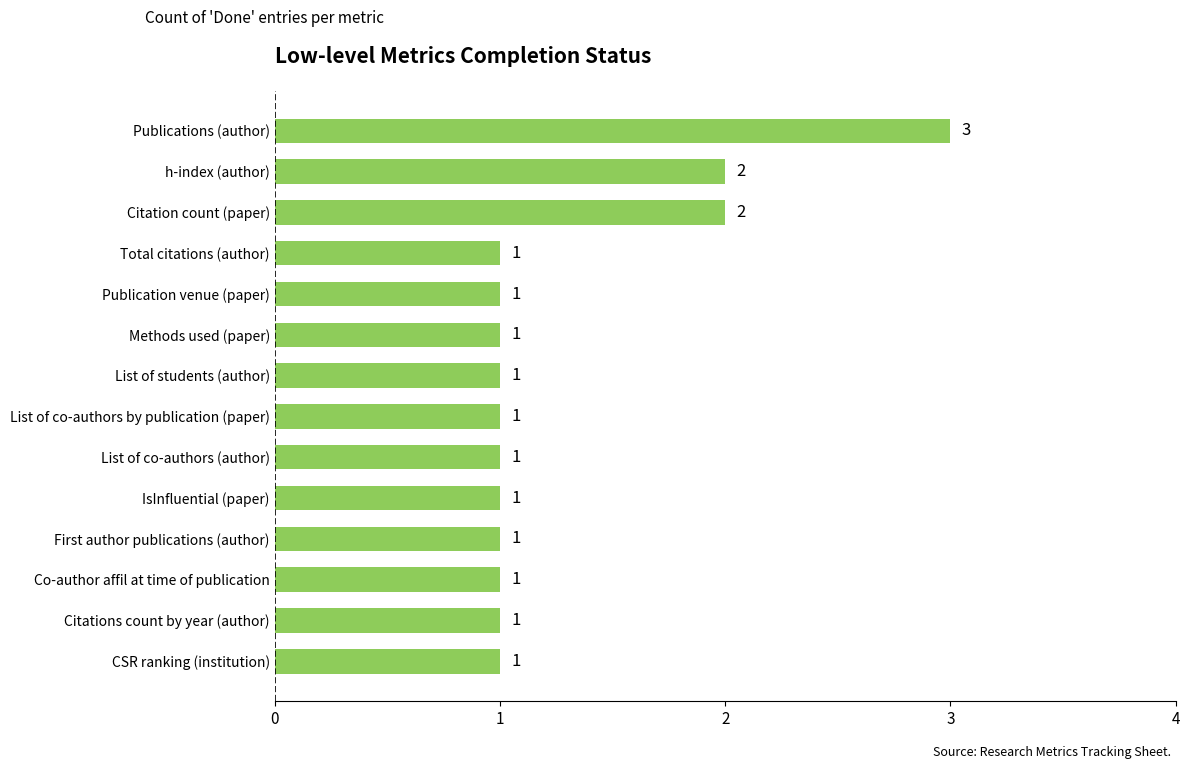

Reading top to bottom, transcribe all the data shown in this chart.

Publications (author)=3	h-index (author)=2	Citation count (paper)=2	Total citations (author)=1	Publication venue (paper)=1	Methods used (paper)=1	List of students (author)=1	List of co-authors by publication (paper)=1	List of co-authors (author)=1	IsInfluential (paper)=1	First author publications (author)=1	Co-author affil at time of publication=1	Citations count by year (author)=1	CSR ranking (institution)=1